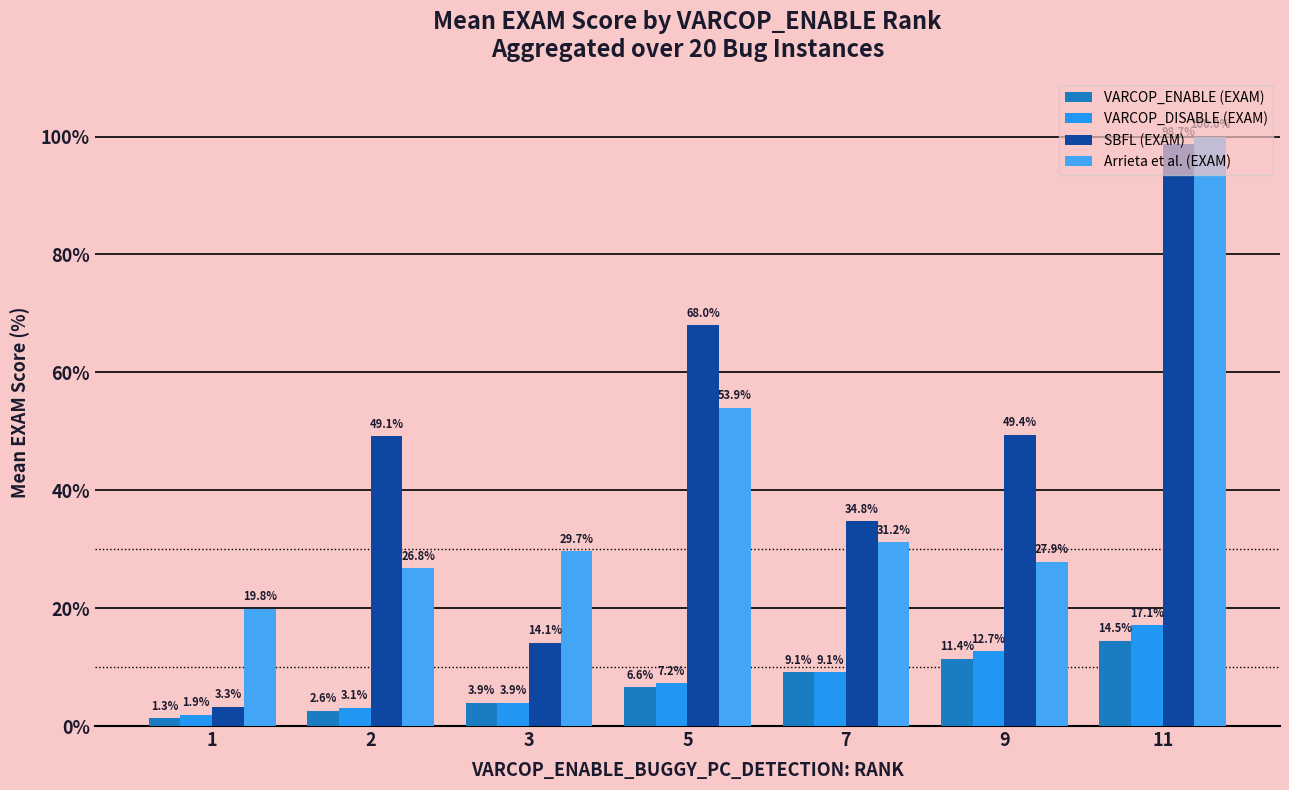

At which category is the sum across all series the highest?

11